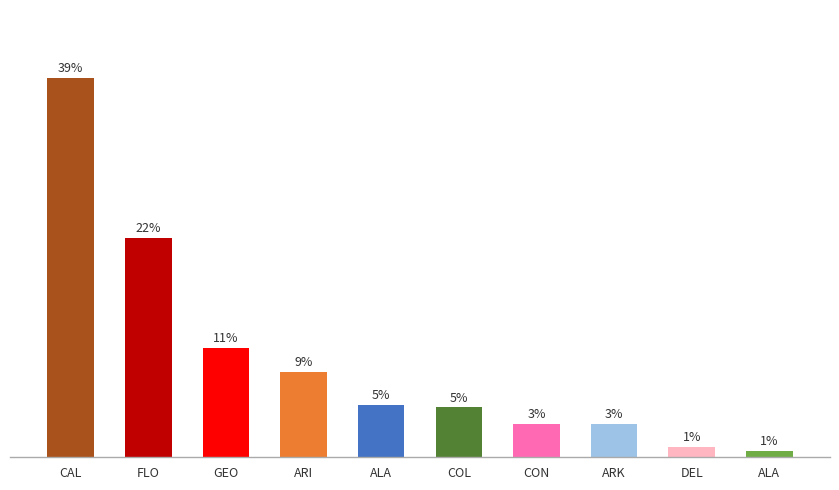

What is the value of the 8th bar from the left?

3.4